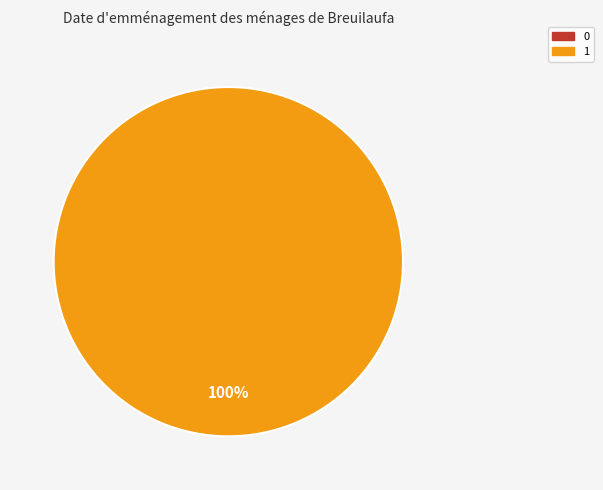

Combined, what portion of the pie is 0 and 1?

100.0%